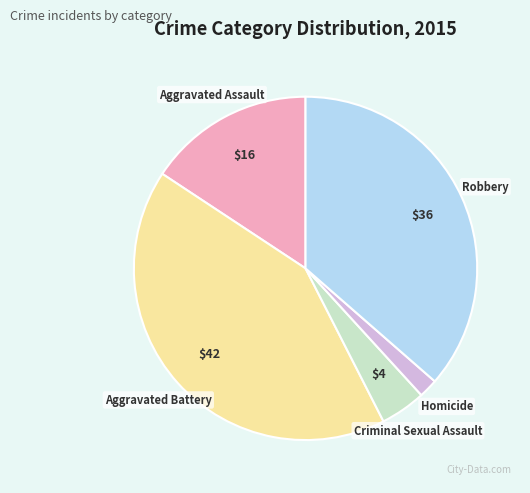

How many slices are in this pie chart?

5